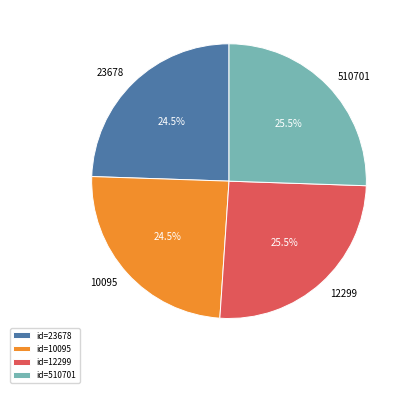

Which has a higher value, 23678 or 510701?

510701